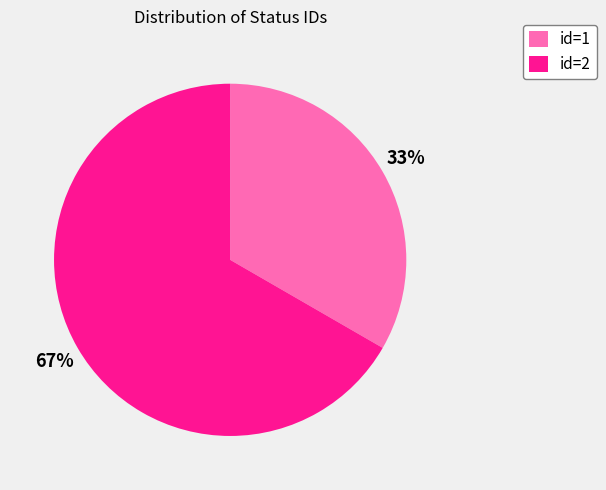

How many segments does this pie chart have?

2